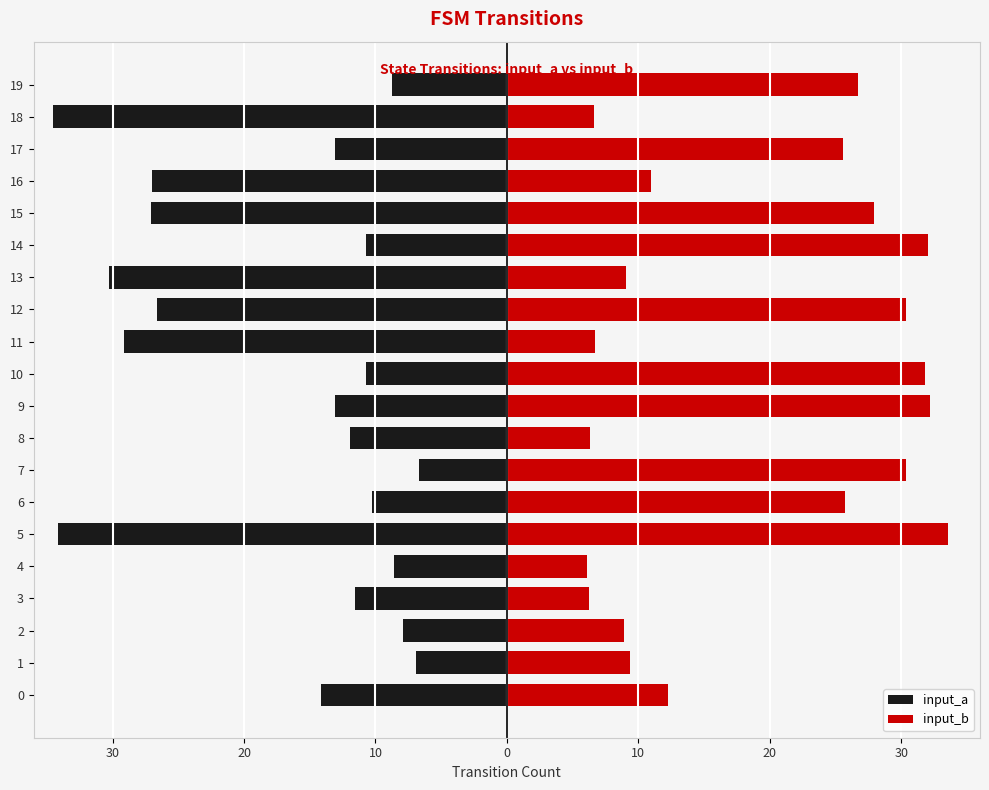

What is the maximum value shown in the chart?

33.6